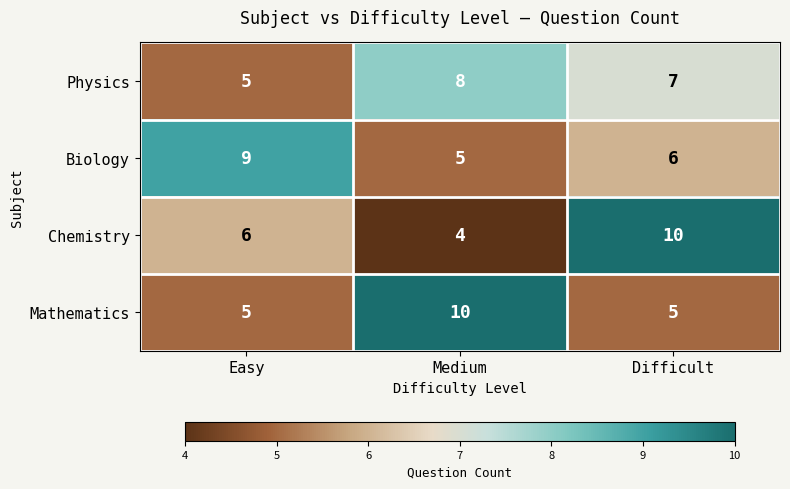

True or false: Mathematics has a value of 1 at Difficult.

False